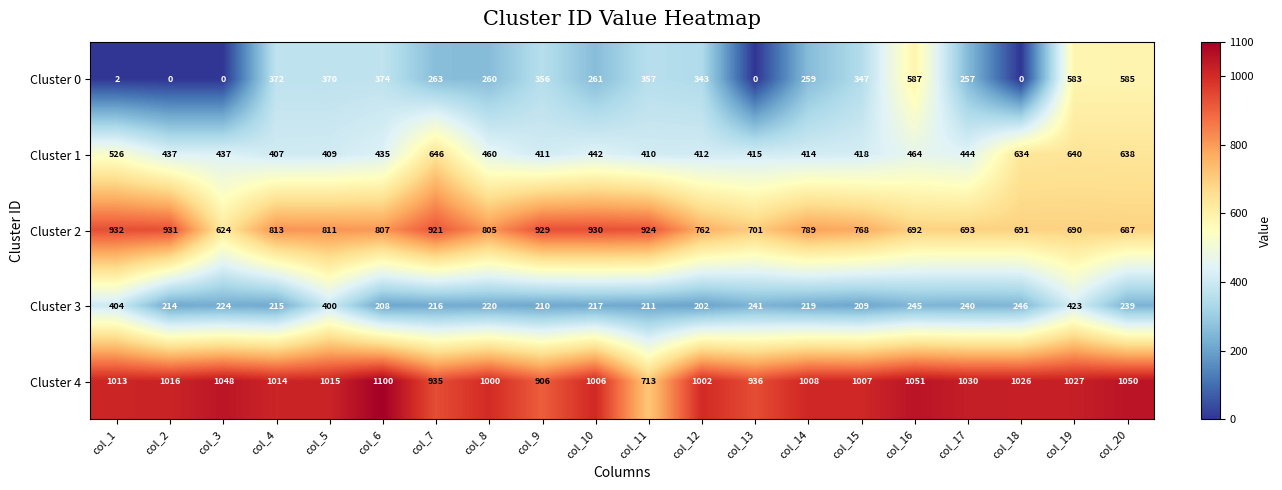

Which category has the highest value across all series?

col_6